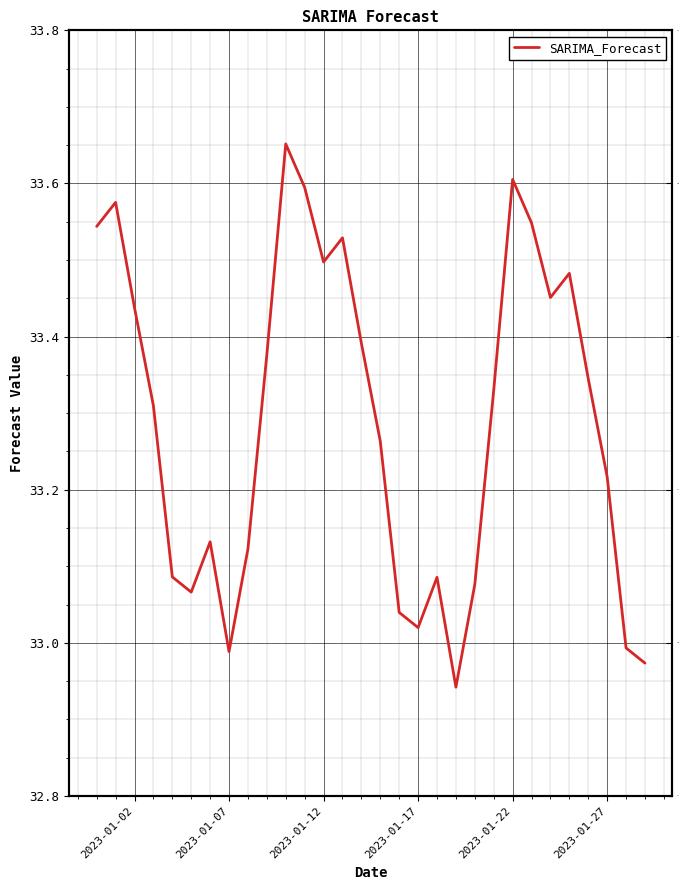

True or false: the data shows 33.0 at 2023-01-07.

True